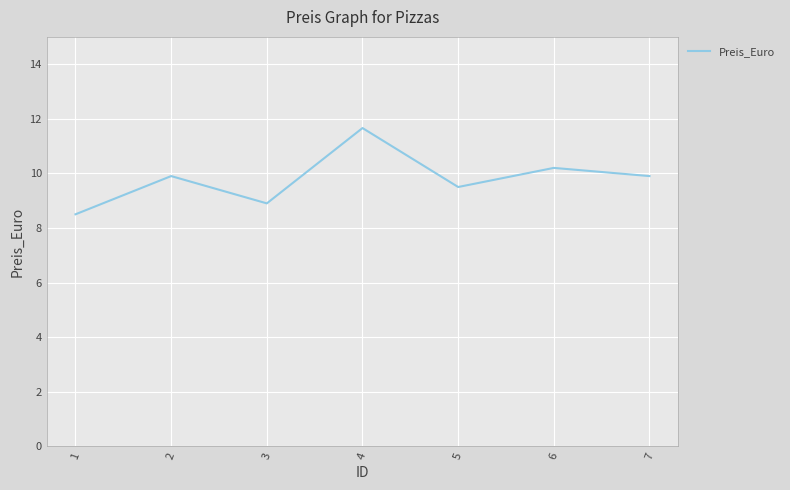

True or false: there are more than 0 points higher than both neighbors.

True